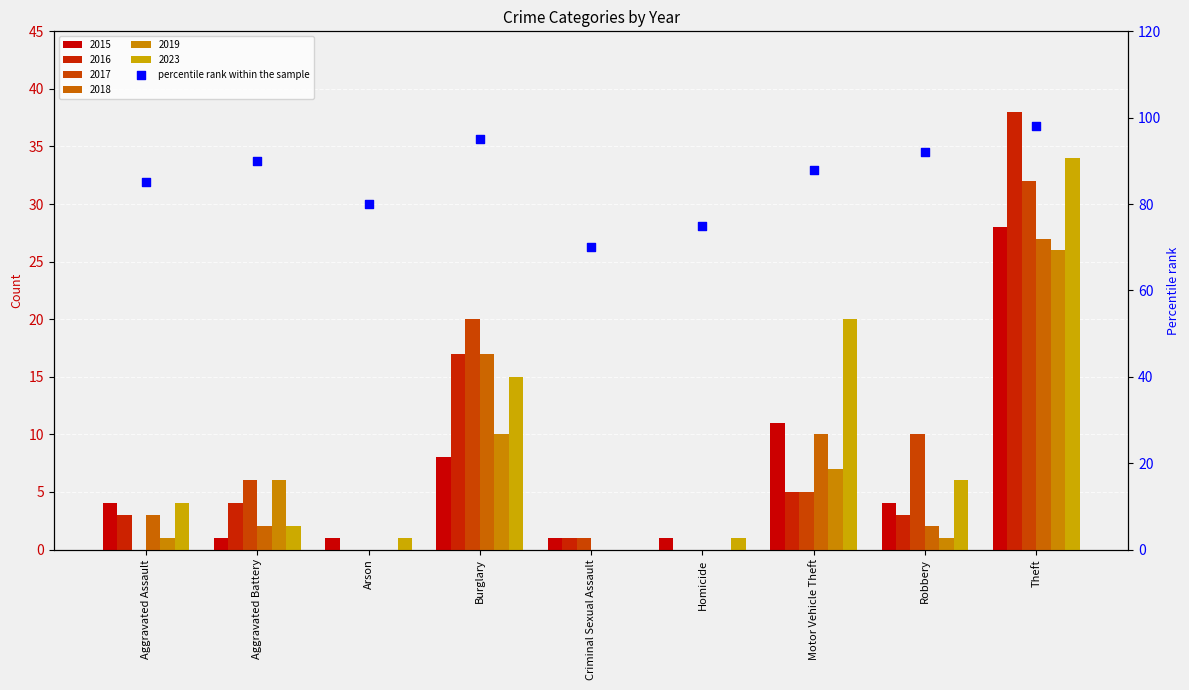

Approximately how many times larger is the value at Criminal Sexual Assault compared to Robbery?

0.8